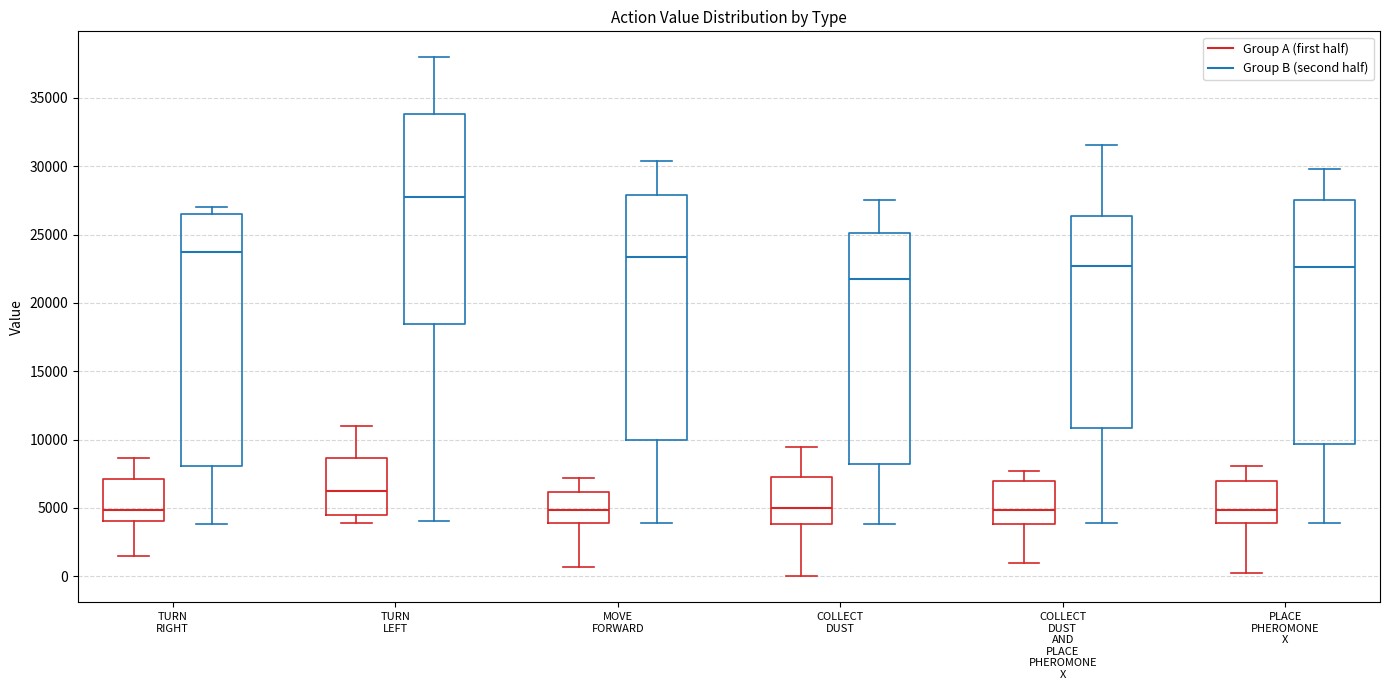

Which box is the tallest, from its lower edge to its upper edge?

TURN RIGHT (Group B (second half))